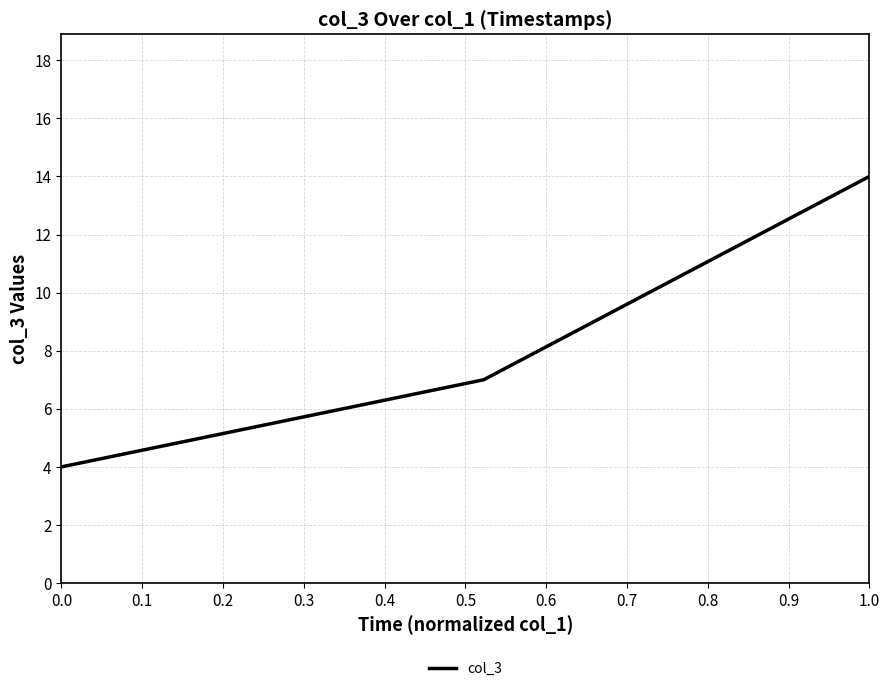

What is the minimum value shown in the chart?

4